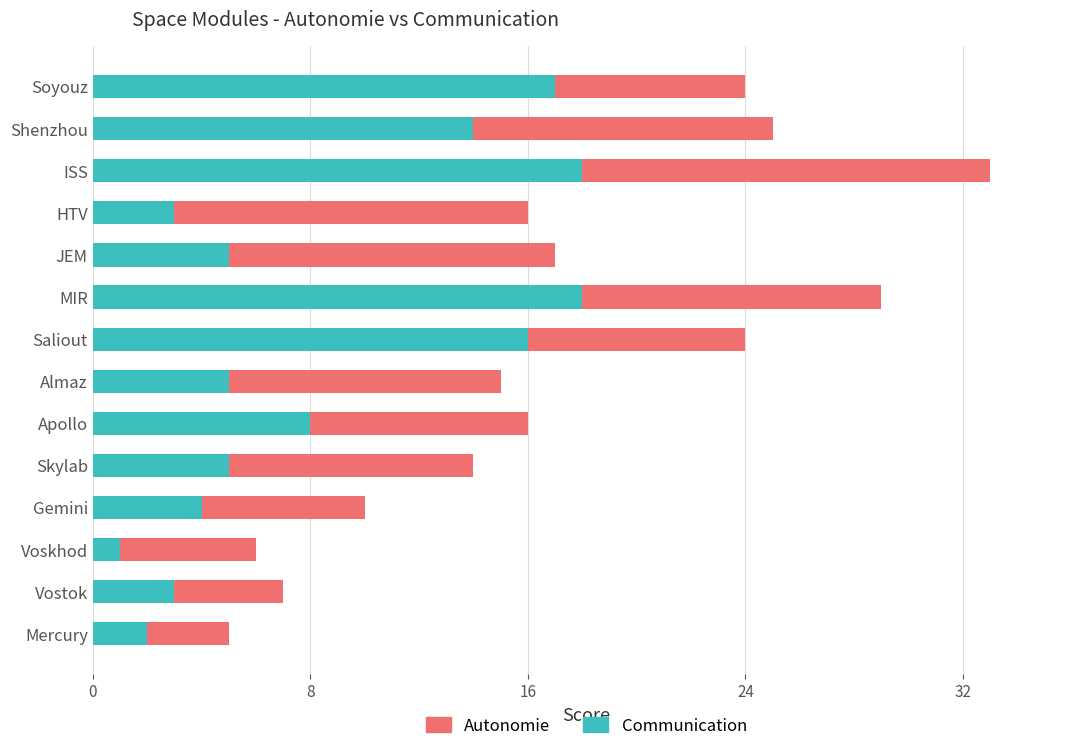

What is the total value across all series at Saliout?

24